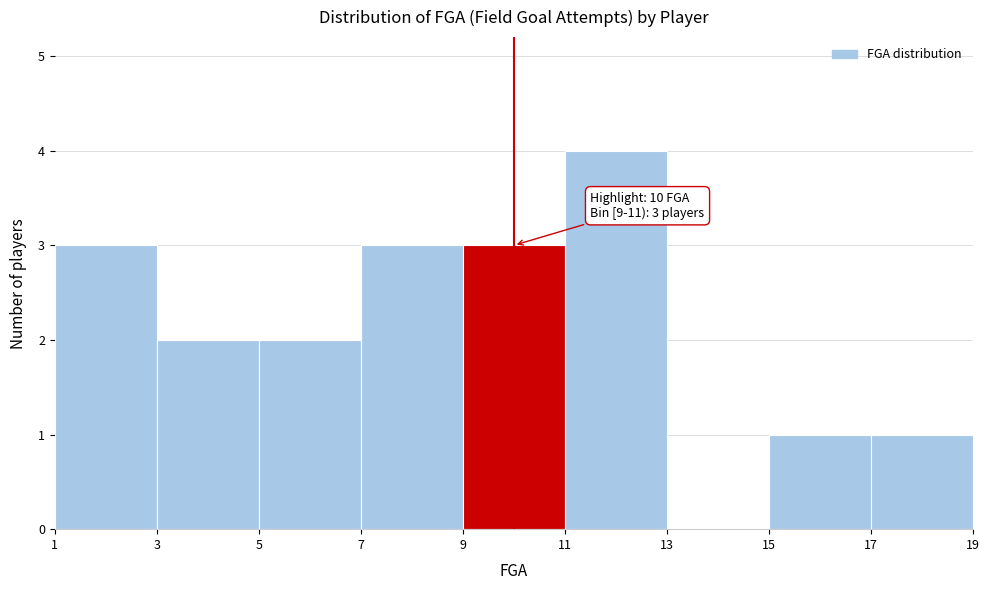

Which range on the x-axis has the tallest bar?

11 to 13